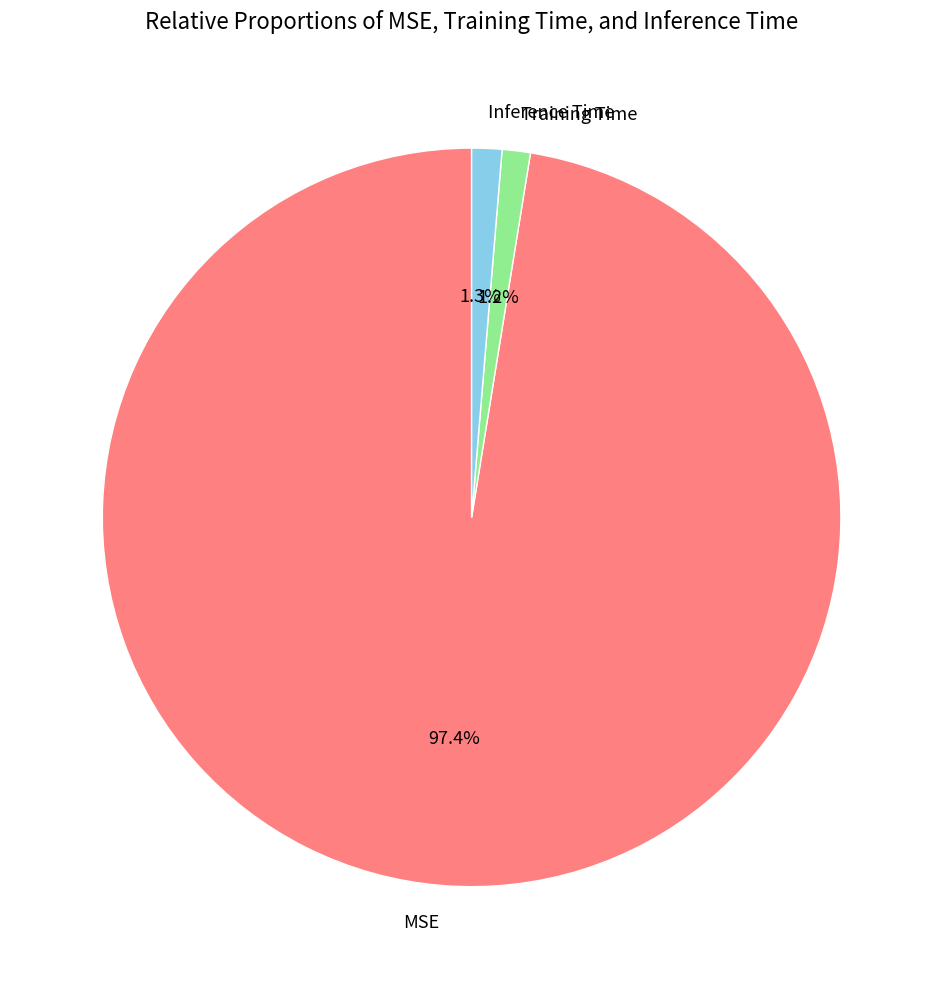

True or false: Inference Time accounts for 11% of the total.

False